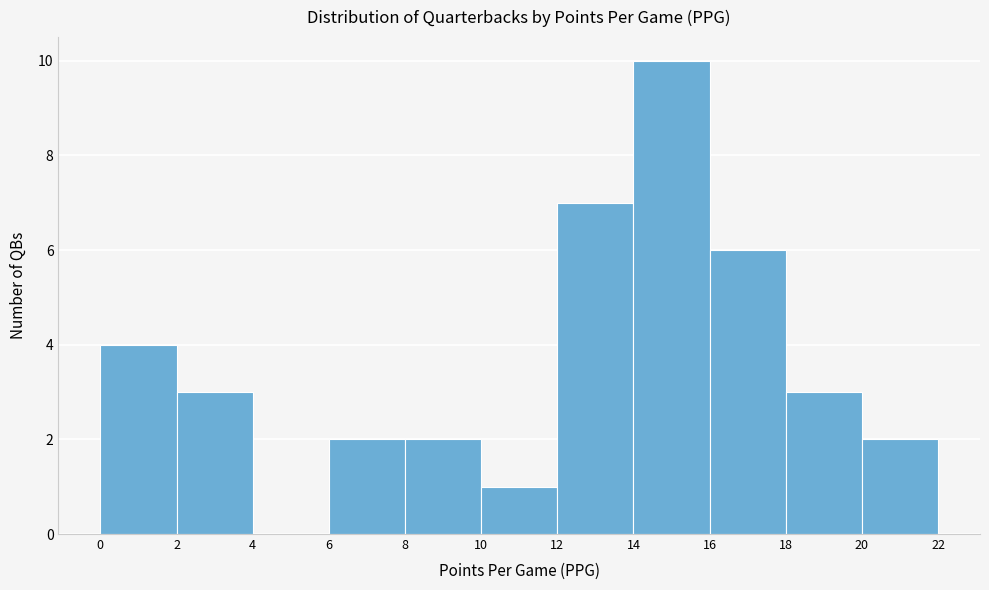

Reading left to right, list every bar in this chart as the range it spans on the x-axis followed by its height. The values are not printed on the chart, so give them approximately, as read against the axis.

0 to 2: 4
2 to 4: 3
4 to 6: 0
6 to 8: 2
8 to 10: 2
10 to 12: 1
12 to 14: 7
14 to 16: 10
16 to 18: 6
18 to 20: 3
20 to 22: 2